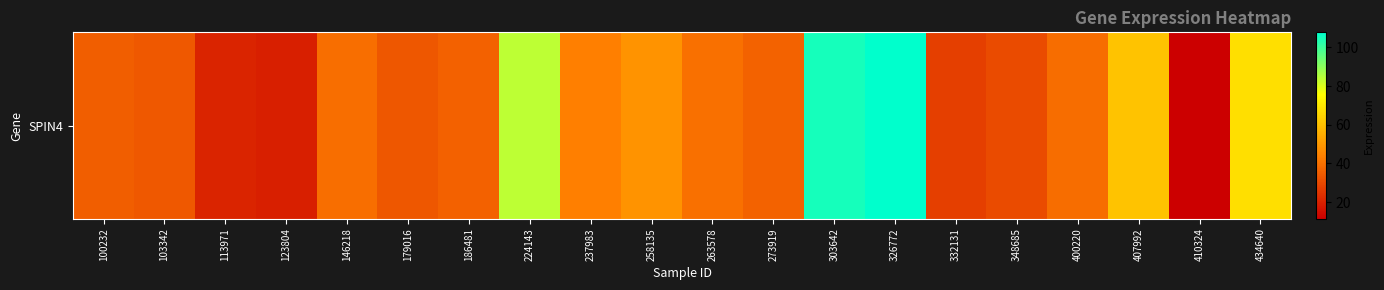

How many data points are less than 38?

10